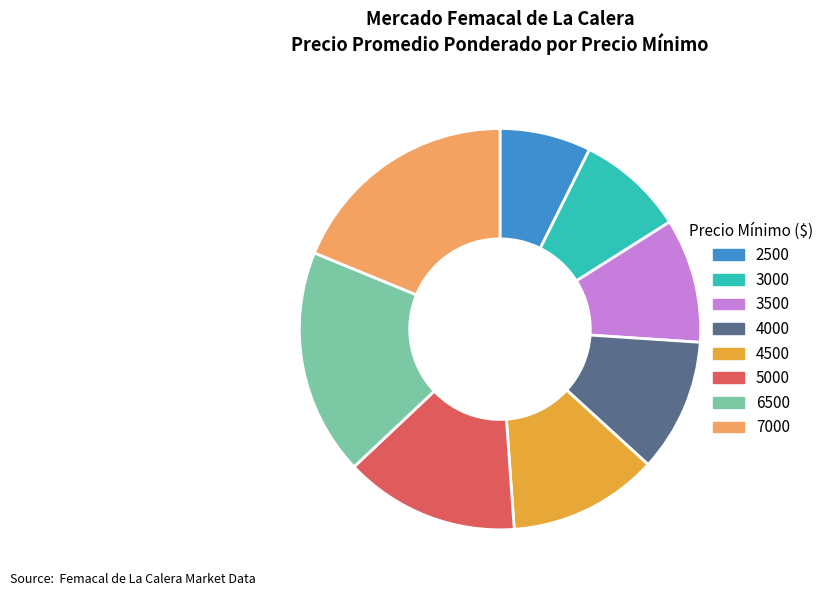

Rank the categories by value from highest to lowest.

7000, 6500, 5000, 4500, 4000, 3500, 3000, 2500